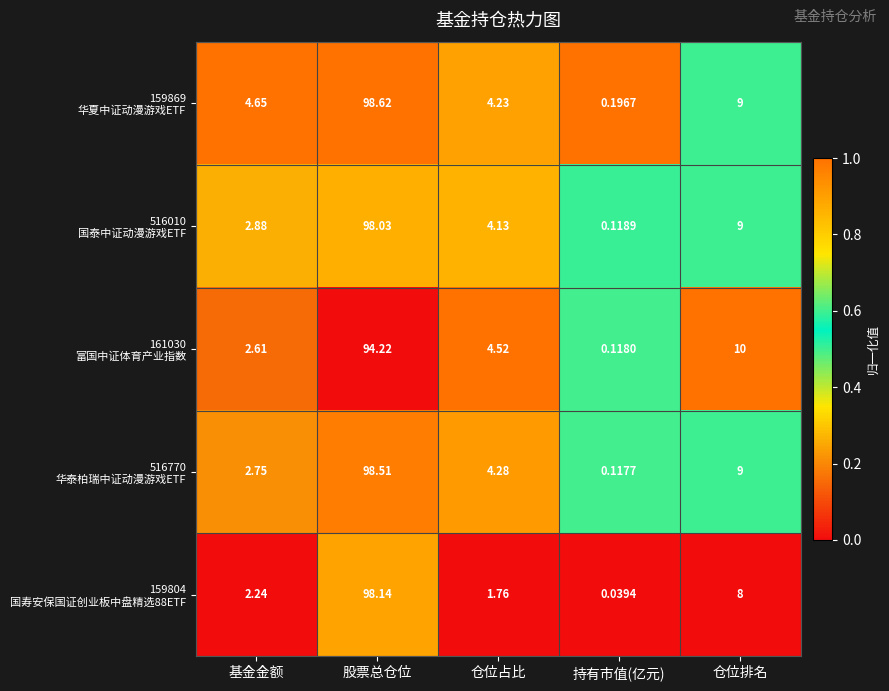

At which category is the sum across all series the highest?

股票总仓位